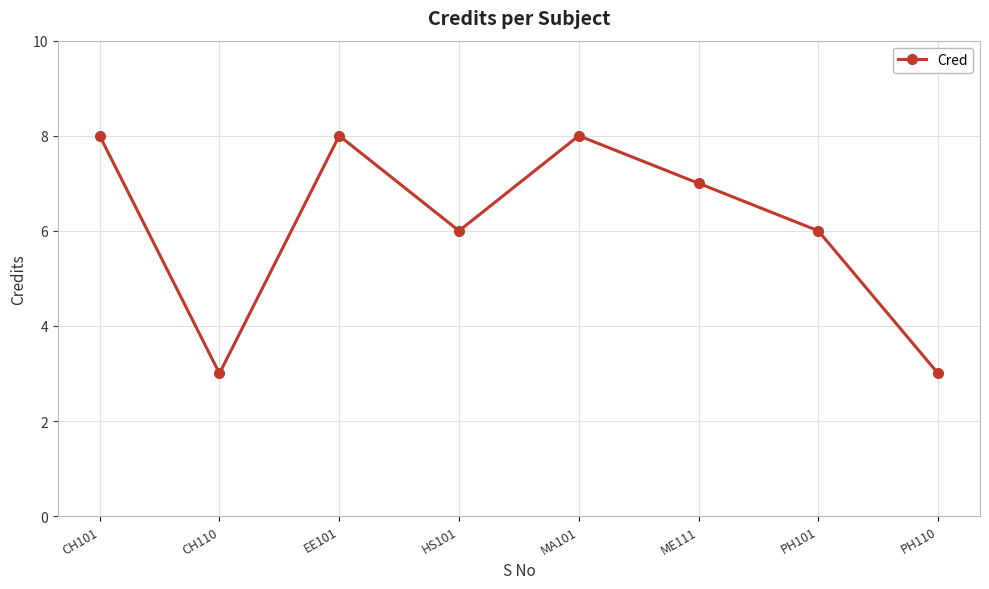

Where is the first local minimum?

CH110